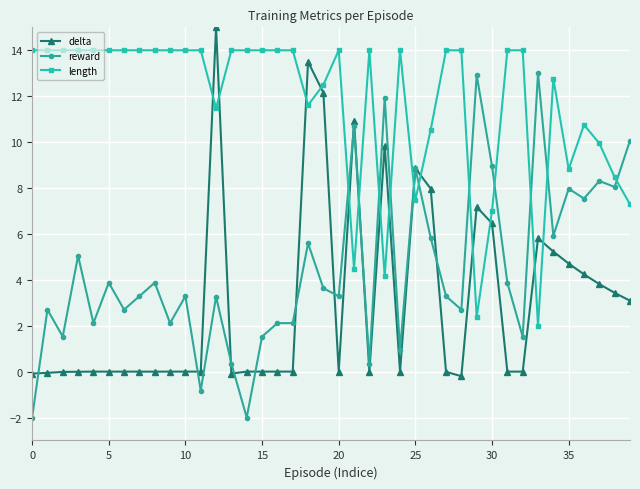

Rank the series by their average value, from highest to lowest.

length, reward, delta